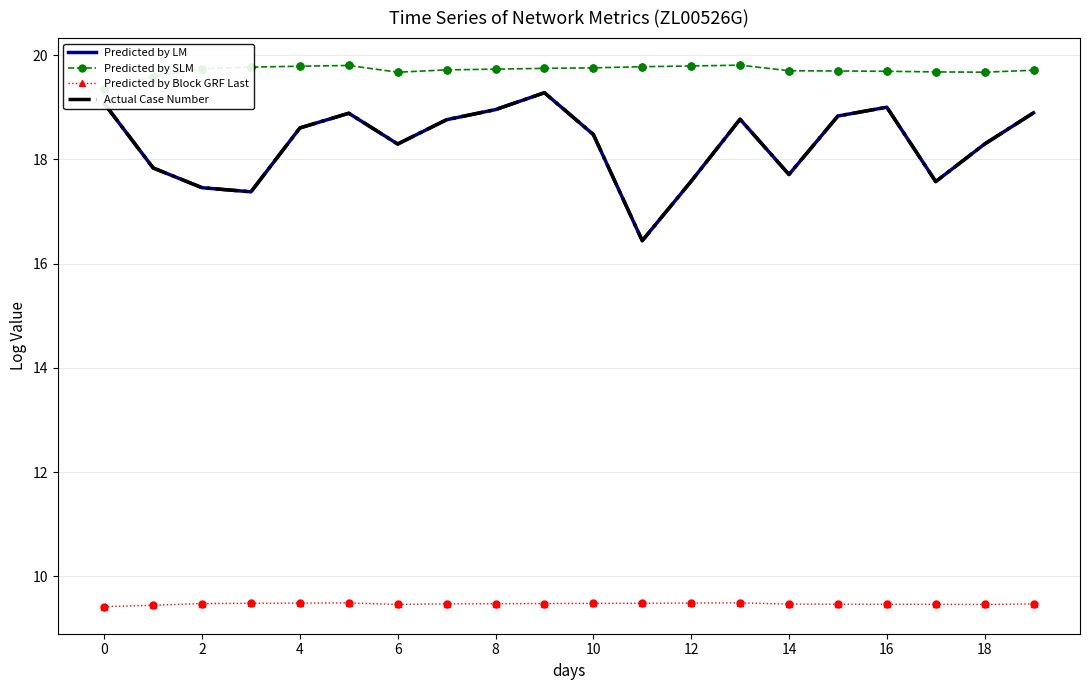

Which series has the largest total across all categories?

Predicted by SLM